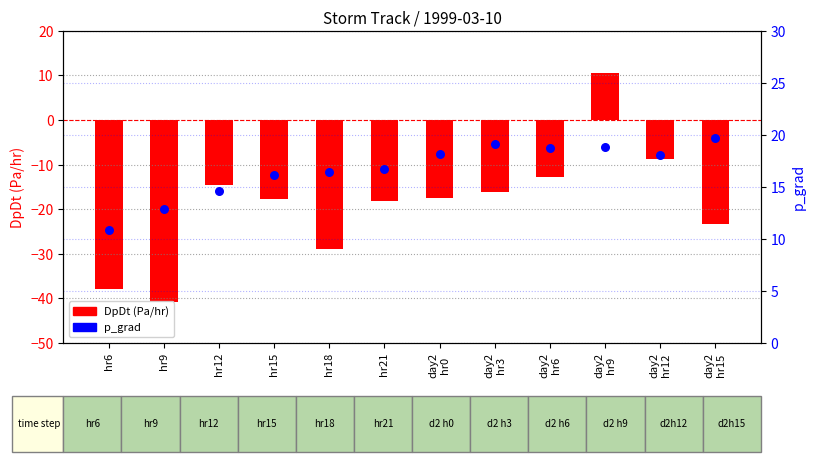

Is the value of DpDt (Pa/hr) at hr9 greater than the value of p_grad at hr12?

No